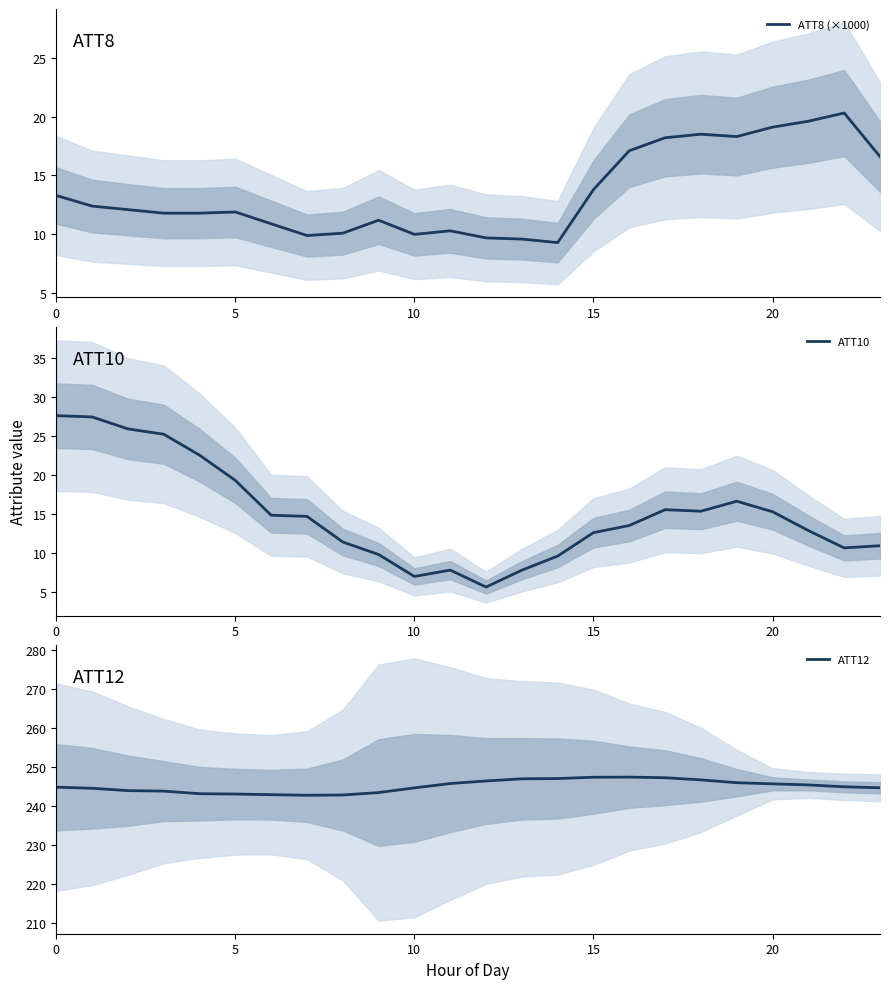

True or false: ATT8 (×1000) and ATT12 intersect in this chart.

False